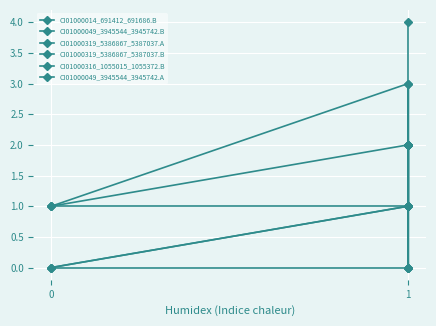

How many lines are shown in the chart?

6